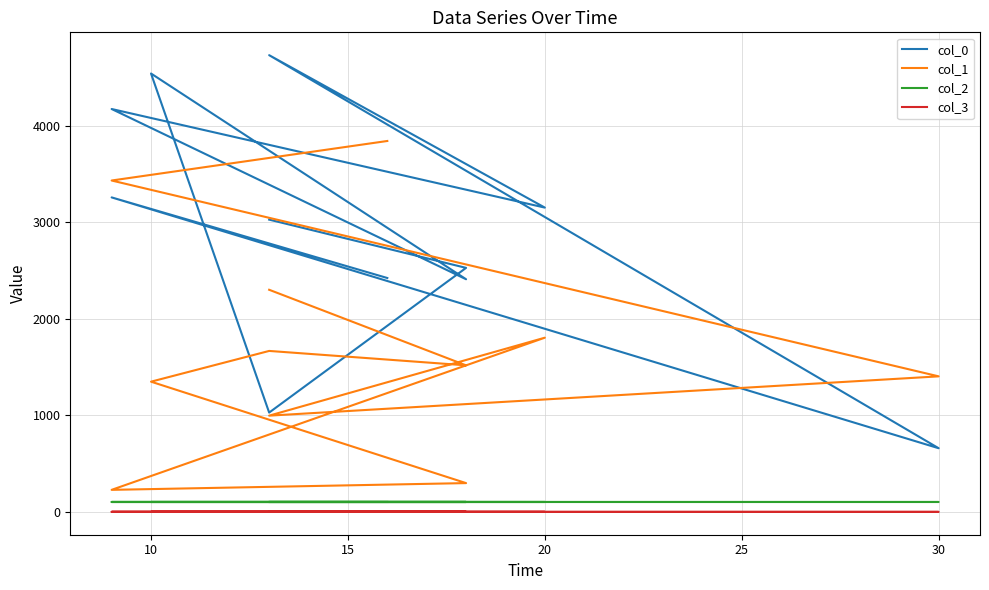

What is the value of the col_3 point at the 8th from the left?

1.3